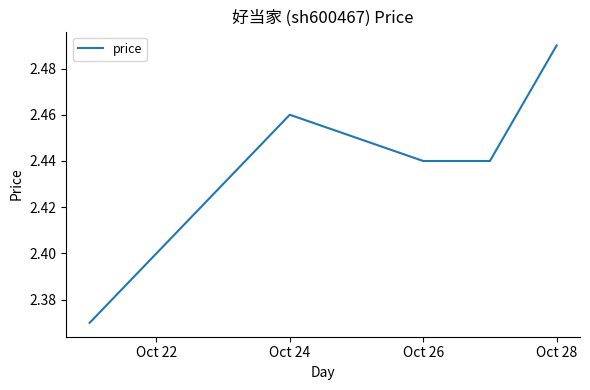

How many interior local peaks (higher than both neighbors) does the data have?

1